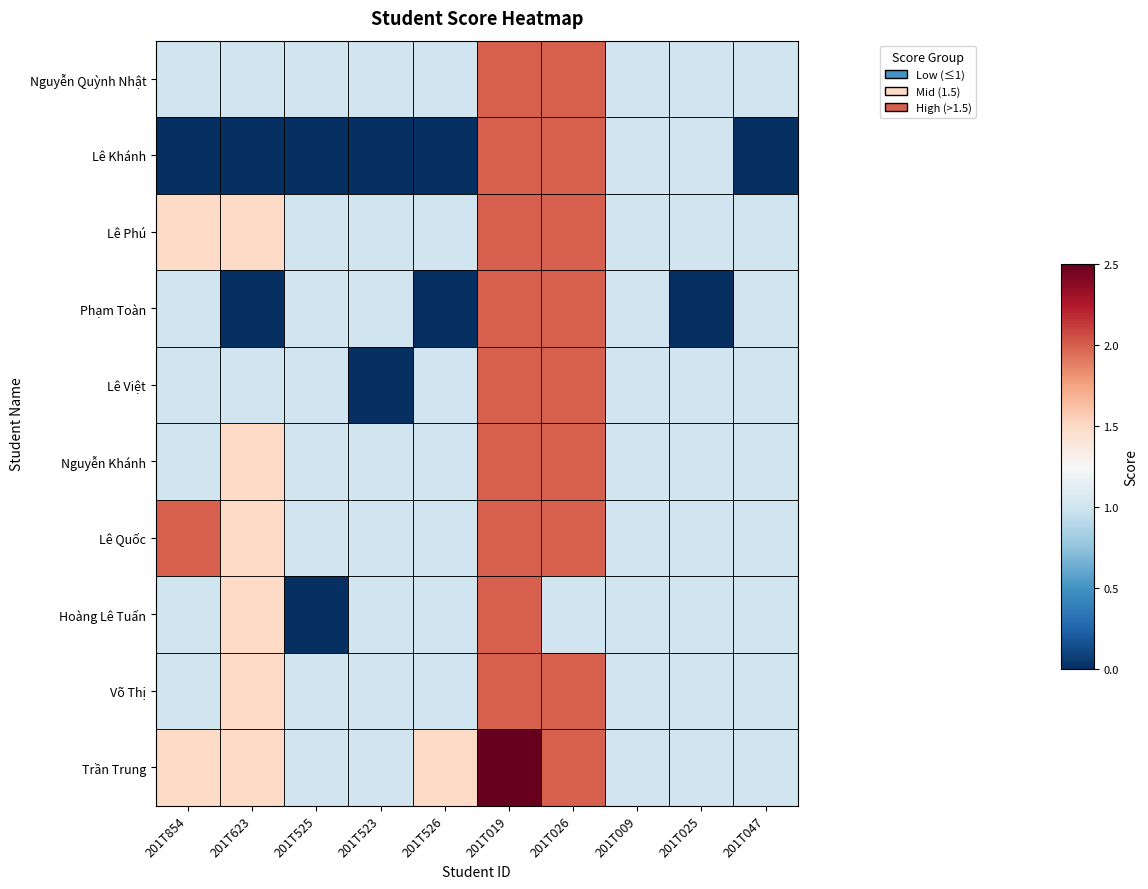

What is the spread (max minus min) of values at 201T526?

1.5